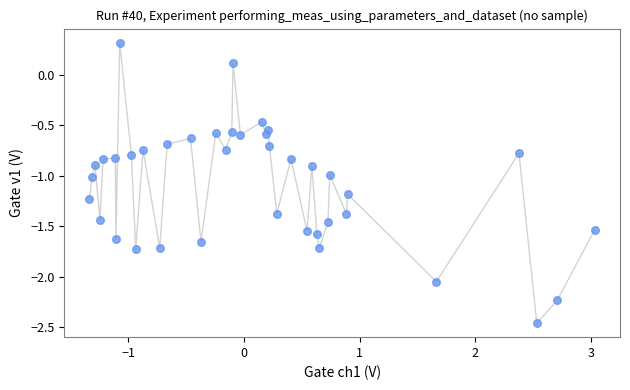

What is the range of X values (max minus min)?

4.4